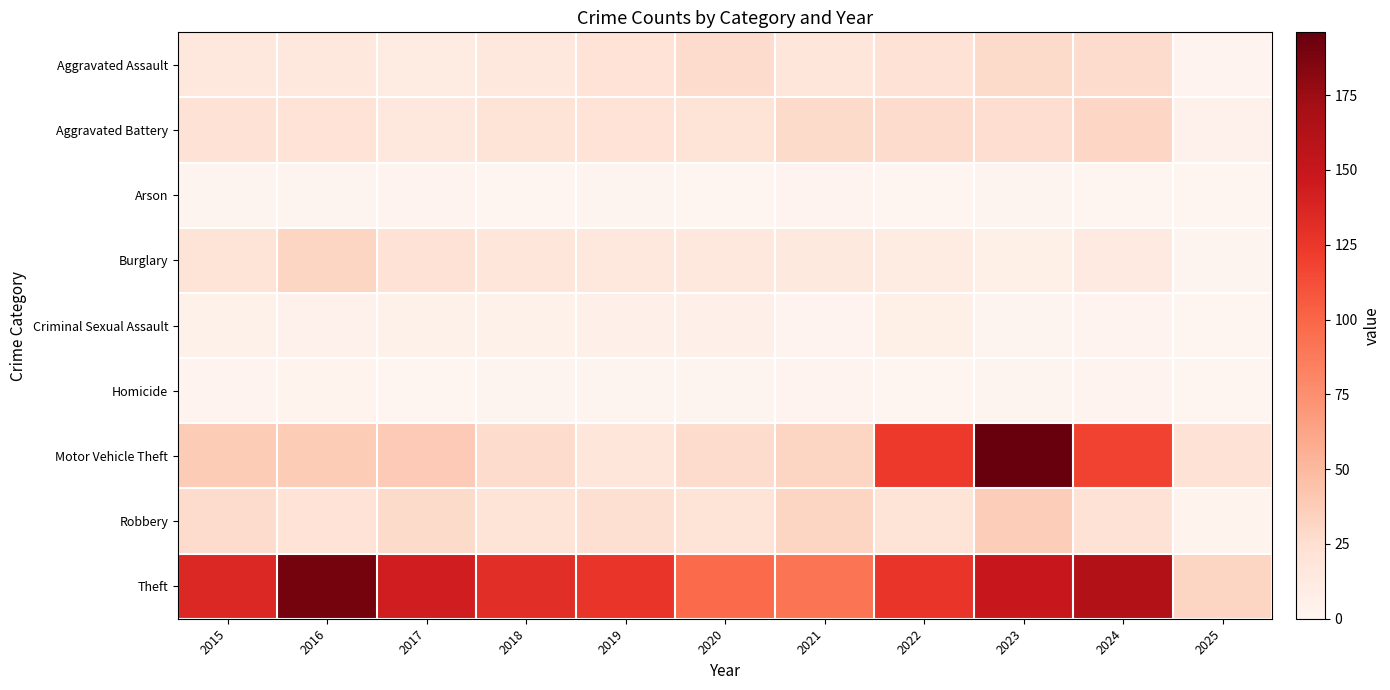

Count the number of data series in this chart.

9